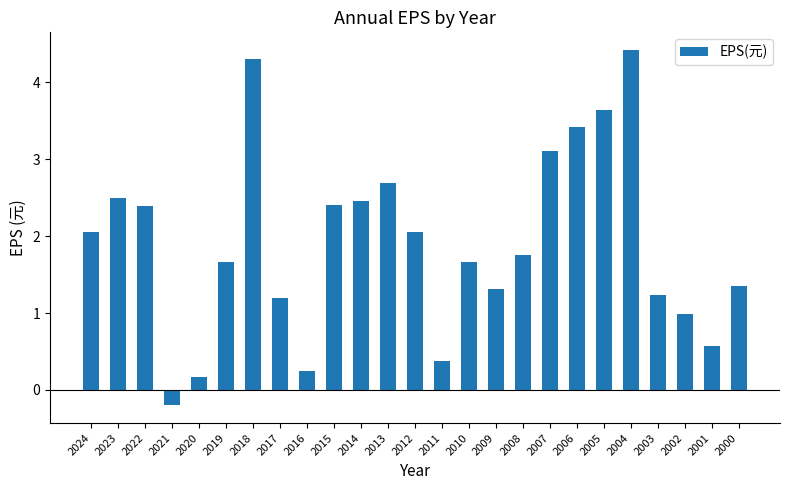

What is the sum of the values at 2017 and 2007?

4.3